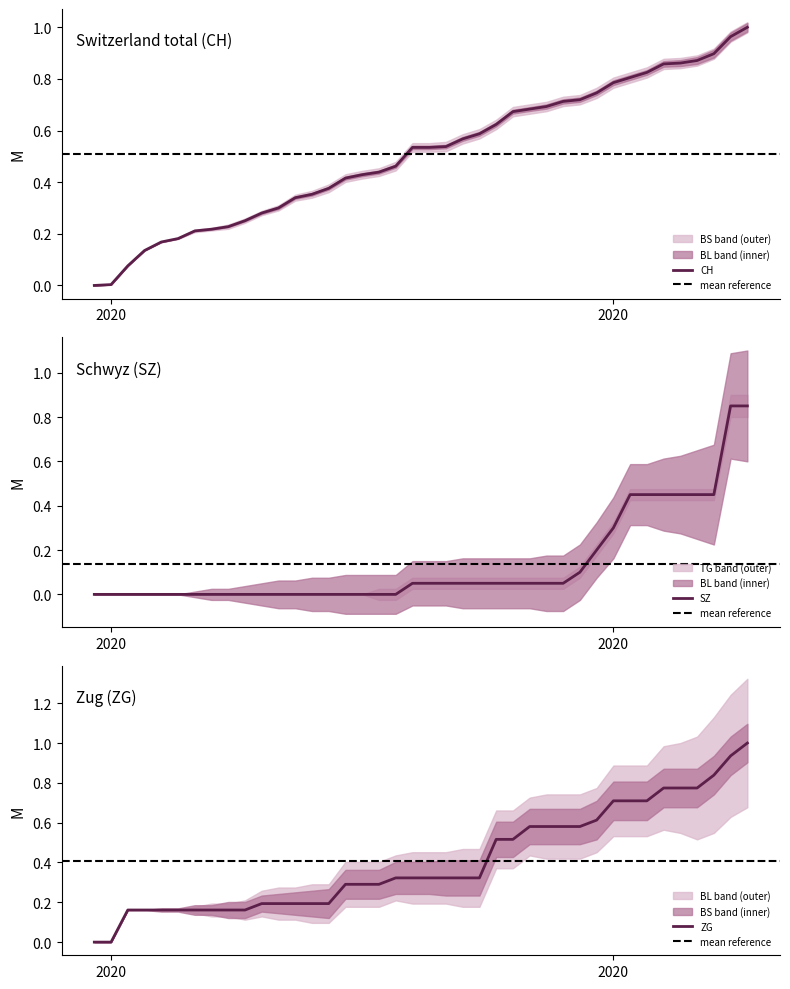

How many lines are shown in the chart?

3